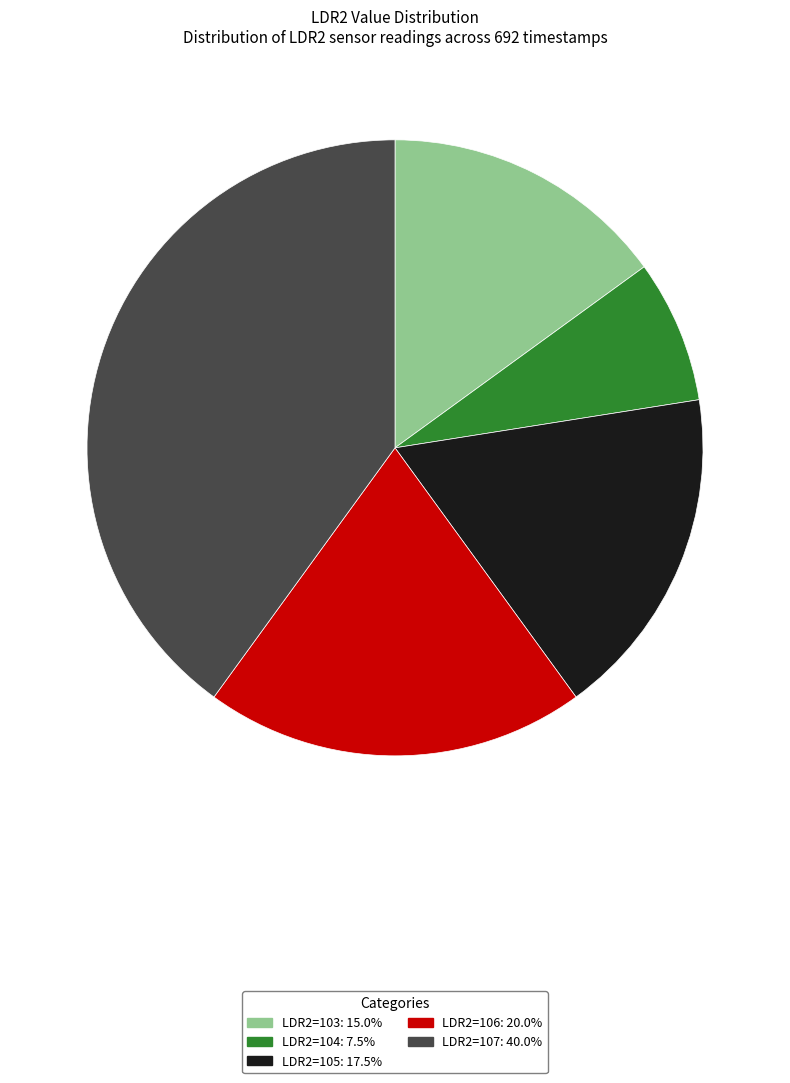

Approximately how many times larger is the value at LDR2=104 compared to LDR2=106?

0.4